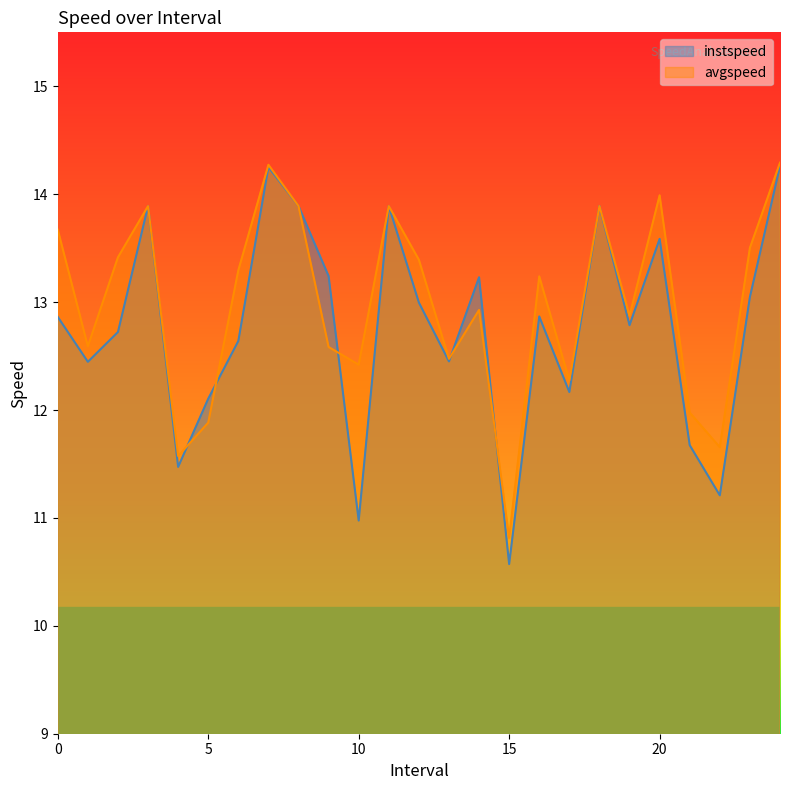

How many times do instspeed and avgspeed cross each other?

5